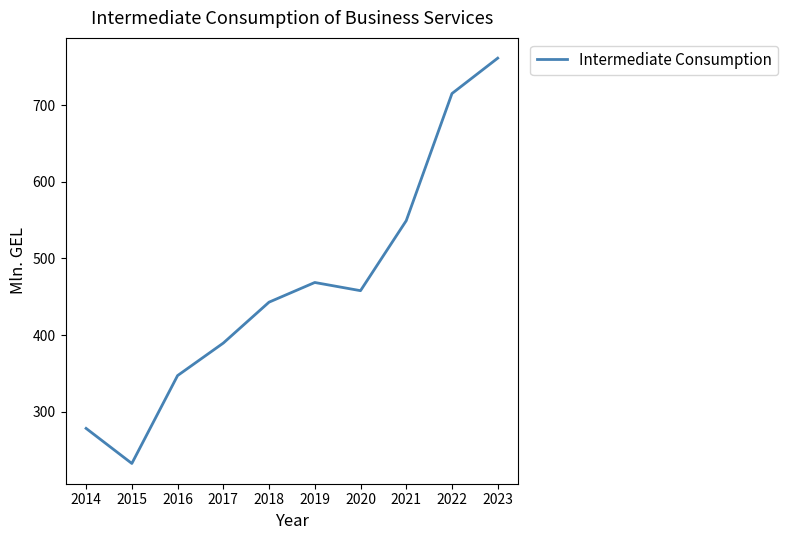

Between 2015 and 2023, which is larger?

2023